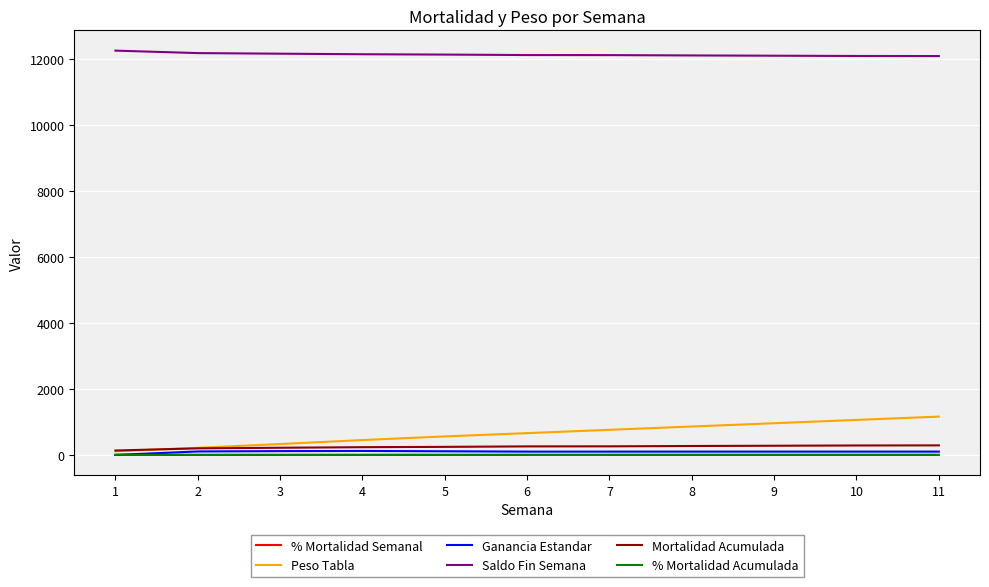

What is the greatest value displayed?

12244.0